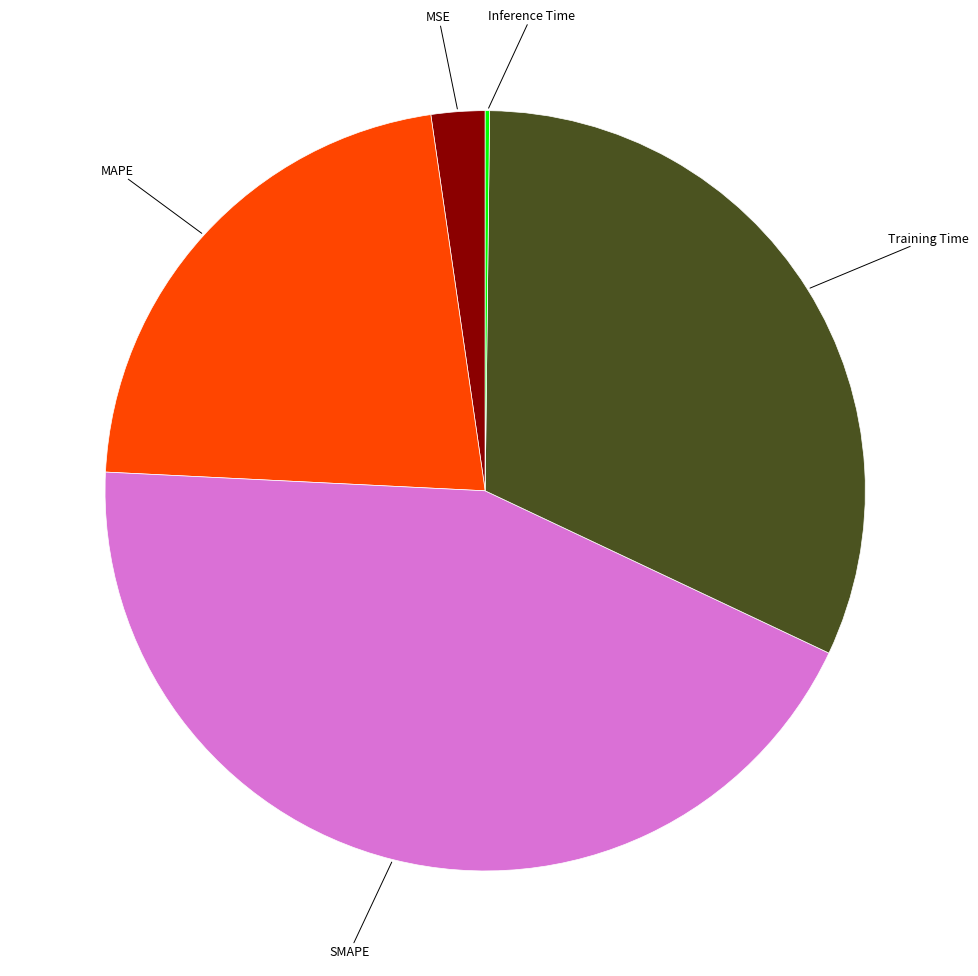

Is there any slice that represents more than half of the pie?

No